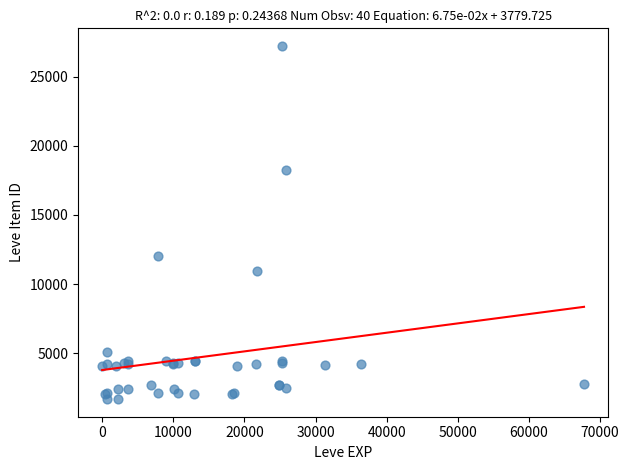

What Y value in the scatter plot is closest to 14448?

12018